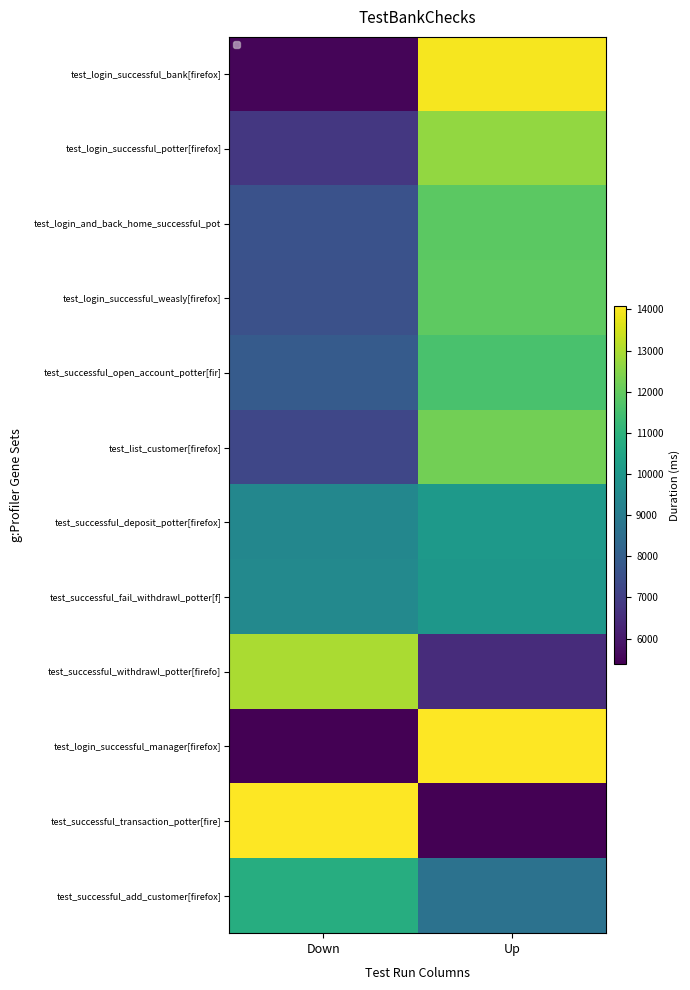

Count the test_successful_withdrawl_potter[firefo] values in the range 6484 to 12978.

2